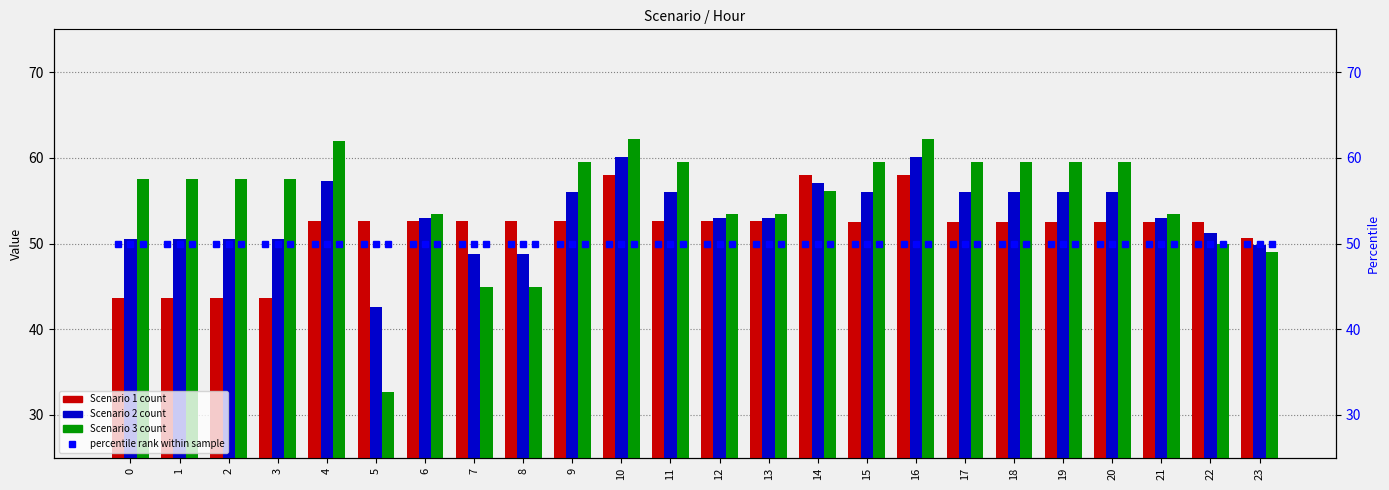

What is the average value of the Scenario 2 percentile series?

50.0